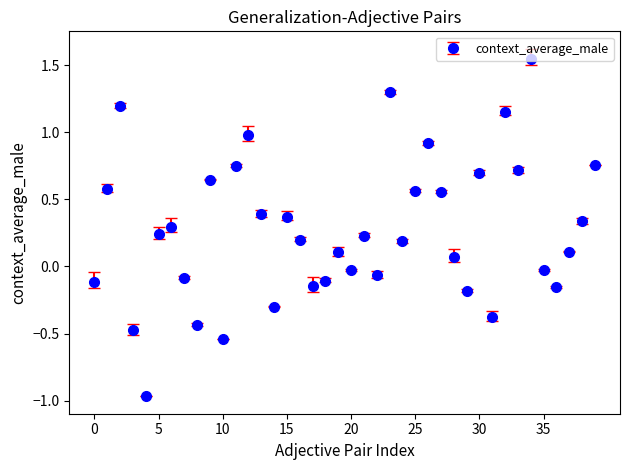

What is the sum of all values?

10.9